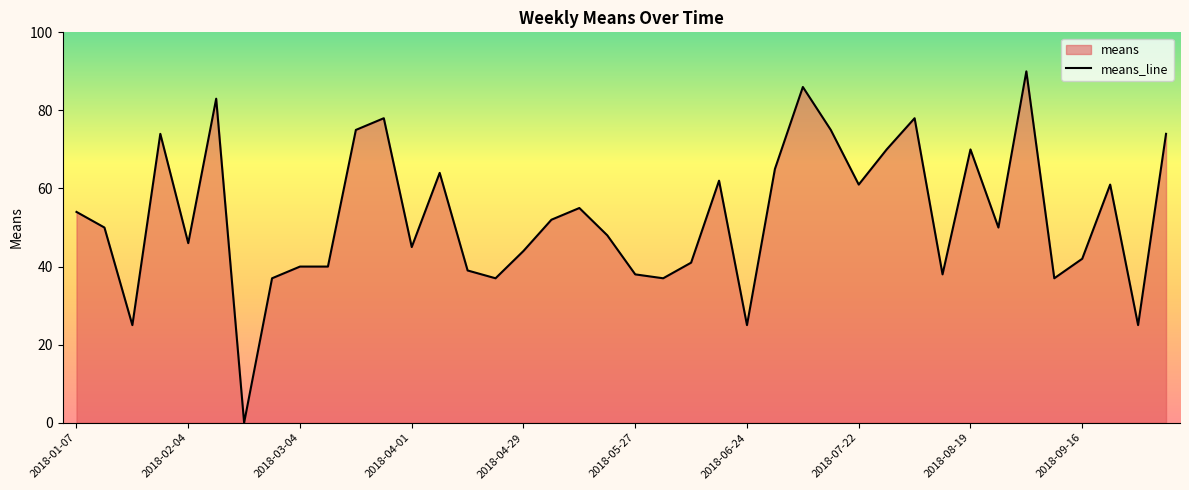

How many values are above zero?

39